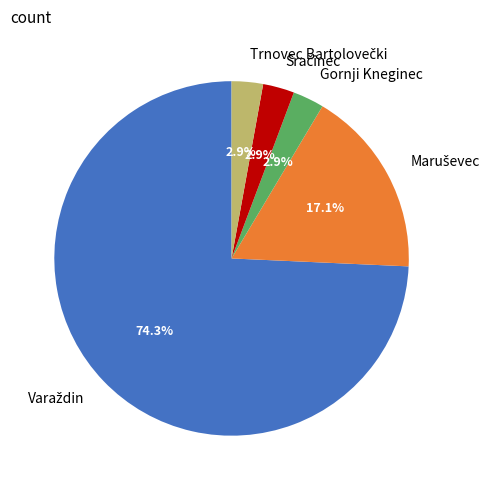

What percentage is NOT represented by Gornji Kneginec?

97.1%